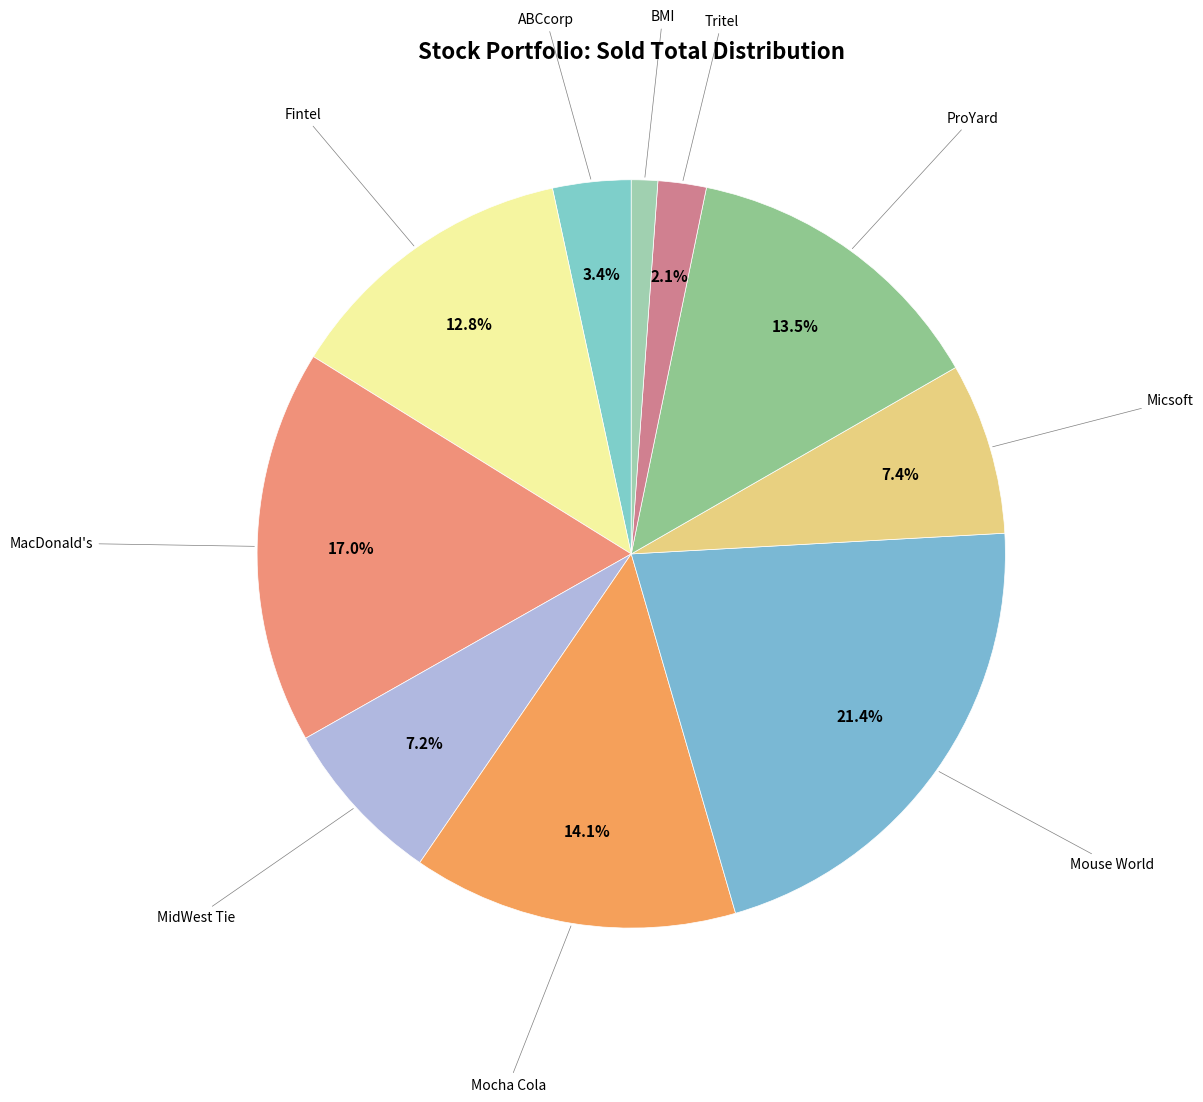

How many slices are in this pie chart?

10